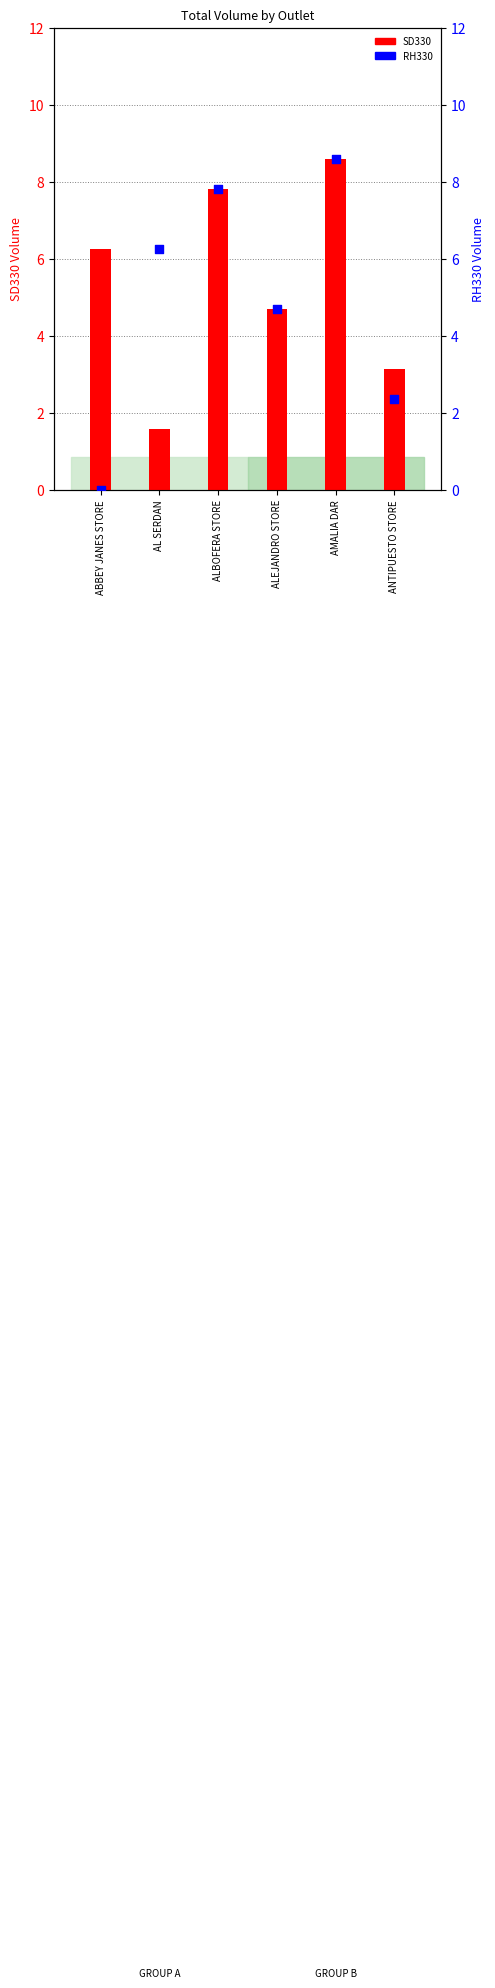

Is the value of SD330 at AMALIA DAR greater than the value of RH330 at AMALIA DAR?

No